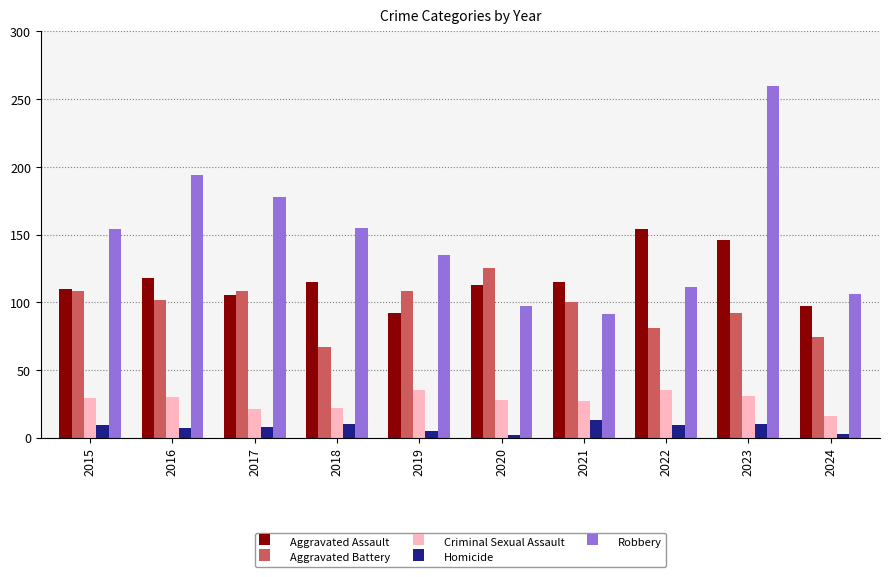

Which series has the largest total across all categories?

Robbery